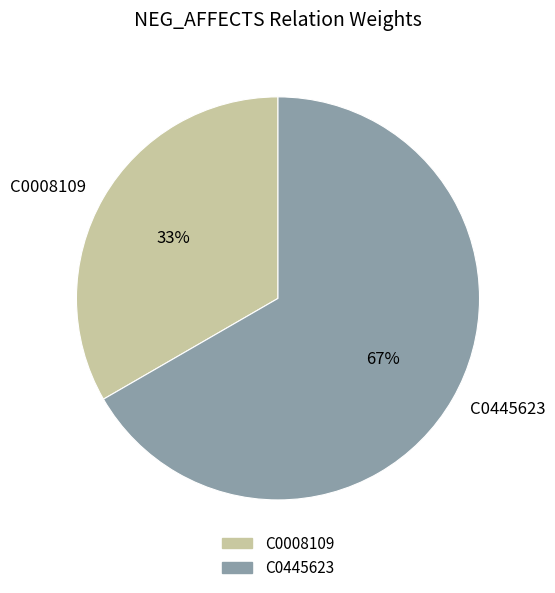

True or false: C0008109 accounts for 41% of the total.

False